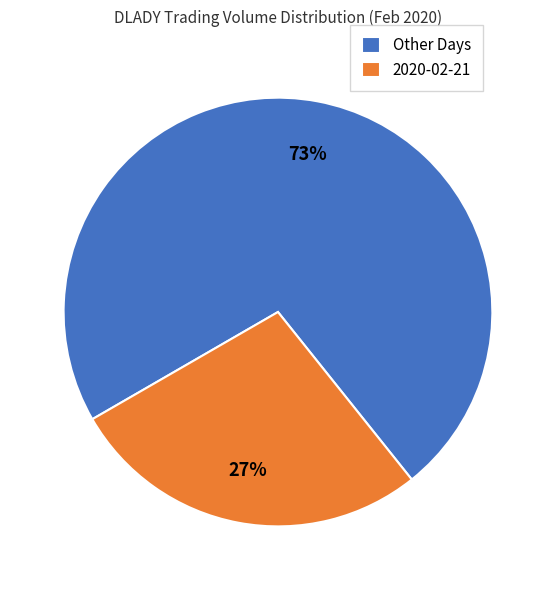

Rank the categories by value from highest to lowest.

Other Days, 2020-02-21